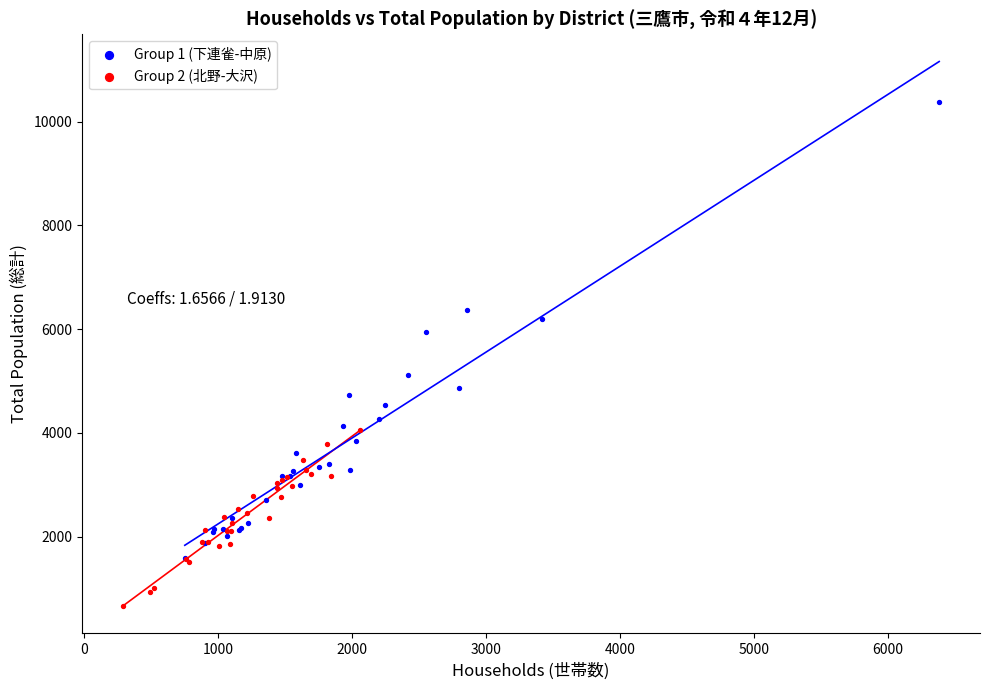

What are all the series names shown in the legend?

Group 1 (下連雀-中原), Group 2 (北野-大沢)